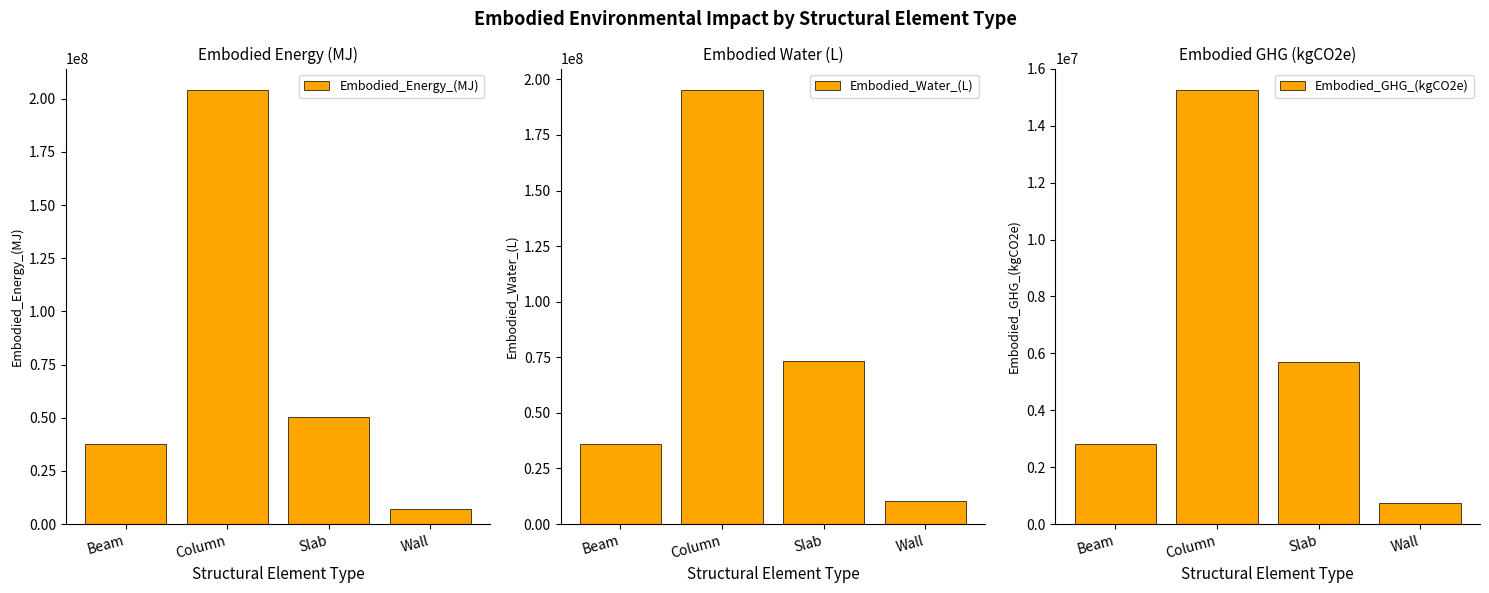

Which series has the largest total across all categories?

Embodied_Water_(L)